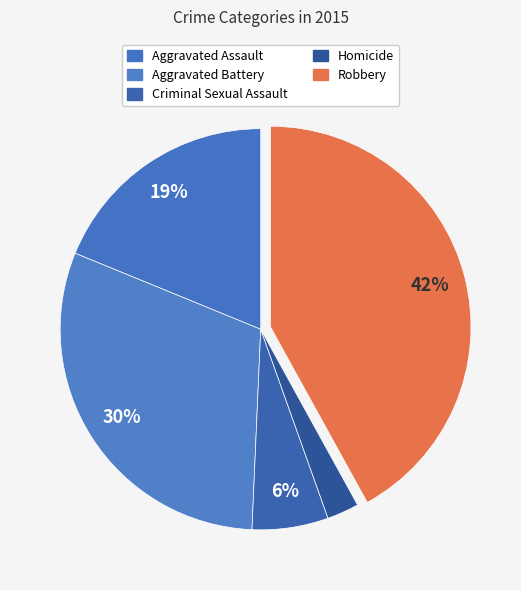

How much of the chart is everything except Aggravated Assault?

81.2%